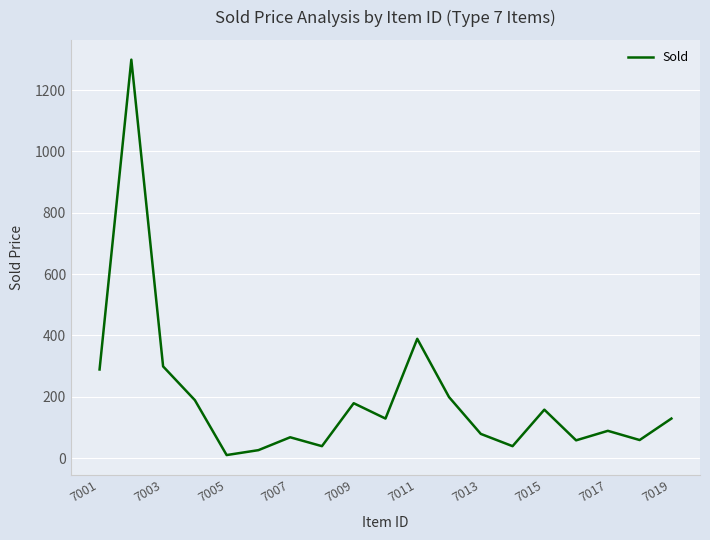

What is the greatest value displayed?

1299